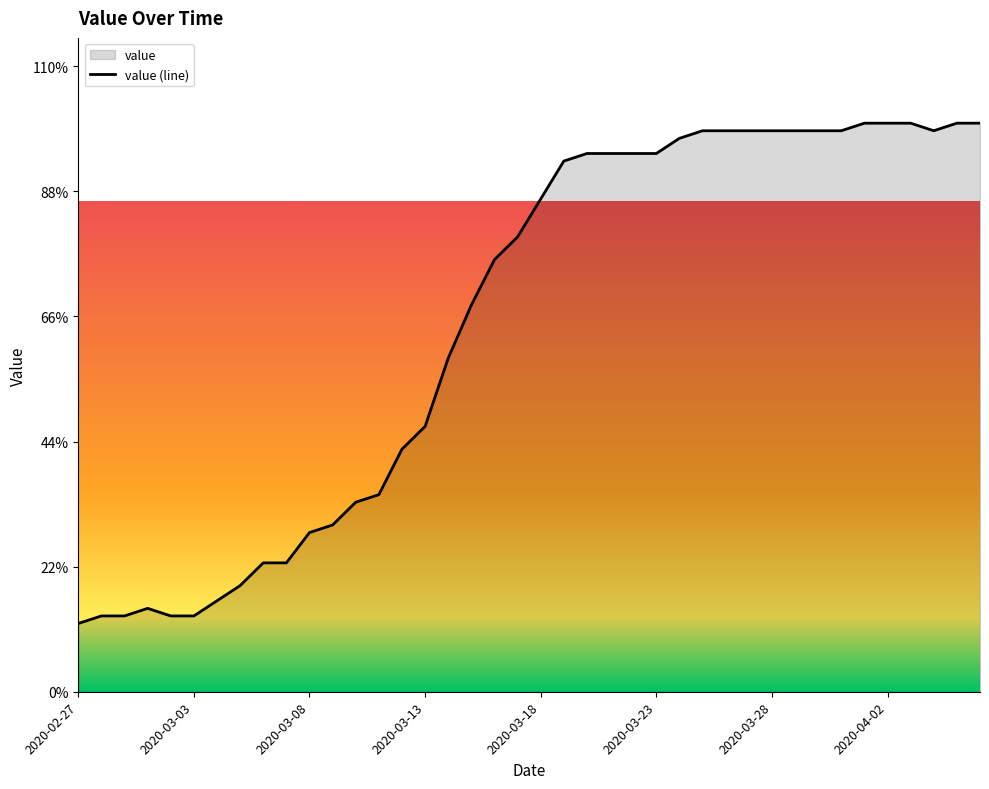

What is the sum of all values?

2602.7